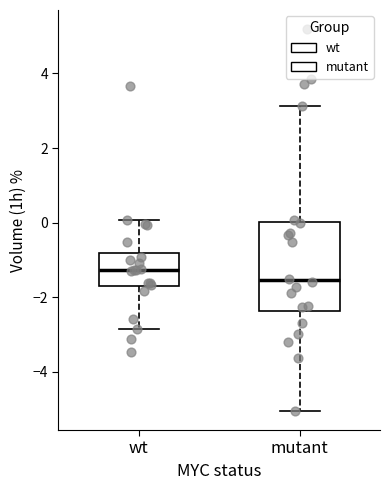

Where does the lower whisker of the box for mutant end on the y-axis? The values are not printed on the chart, so give them approximately, as read against the axis.

-5.0